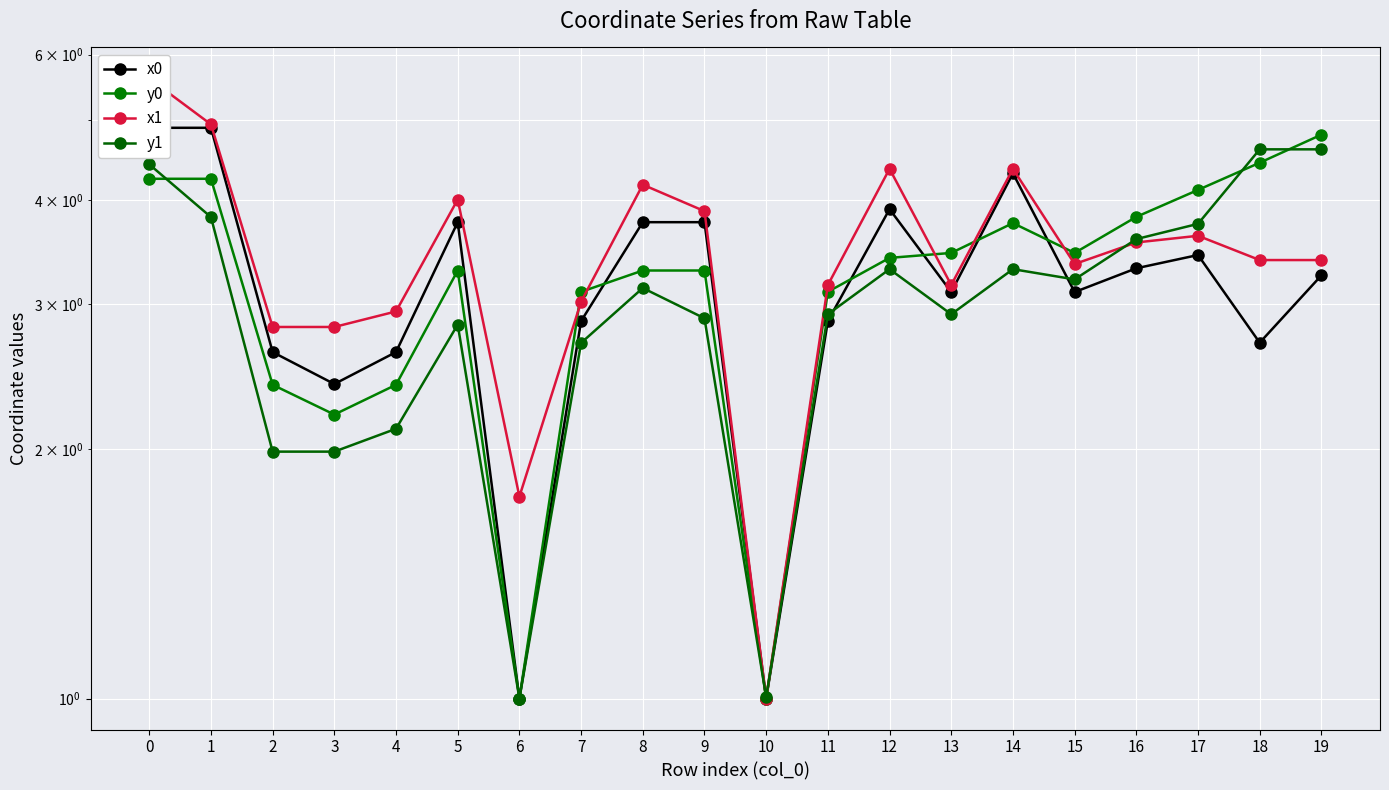

What is the value of the y0 point at the 2nd from the left?

4.2